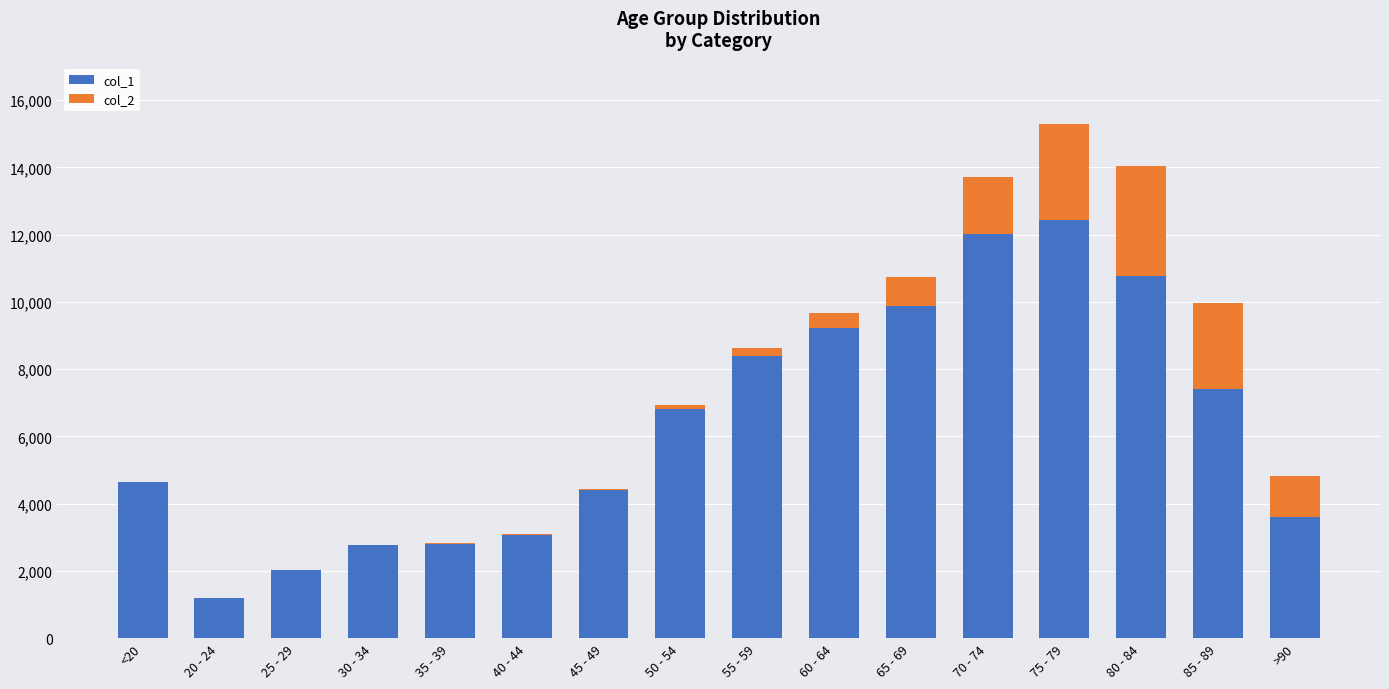

At which category is the sum across all series the highest?

75 - 79